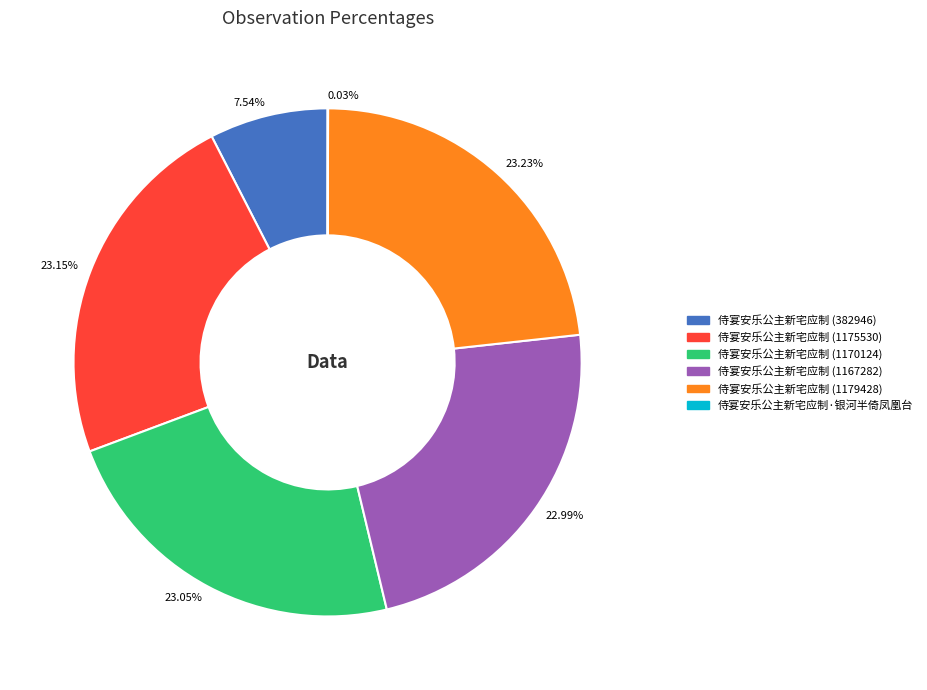

What is the ratio of the value at 侍宴安乐公主新宅应制 (1175530) to the value at 侍宴安乐公主新宅应制 (1179428)?

1.0